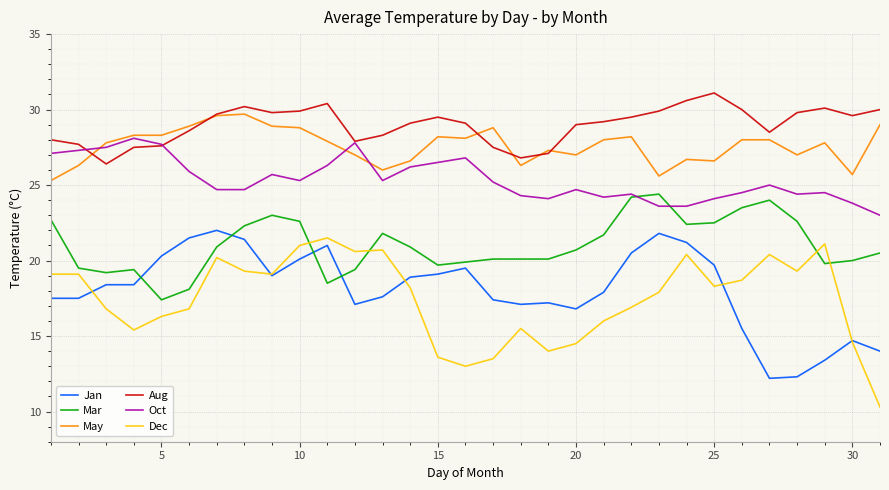

True or false: Mar has more than 0 points higher than both neighbors.

True